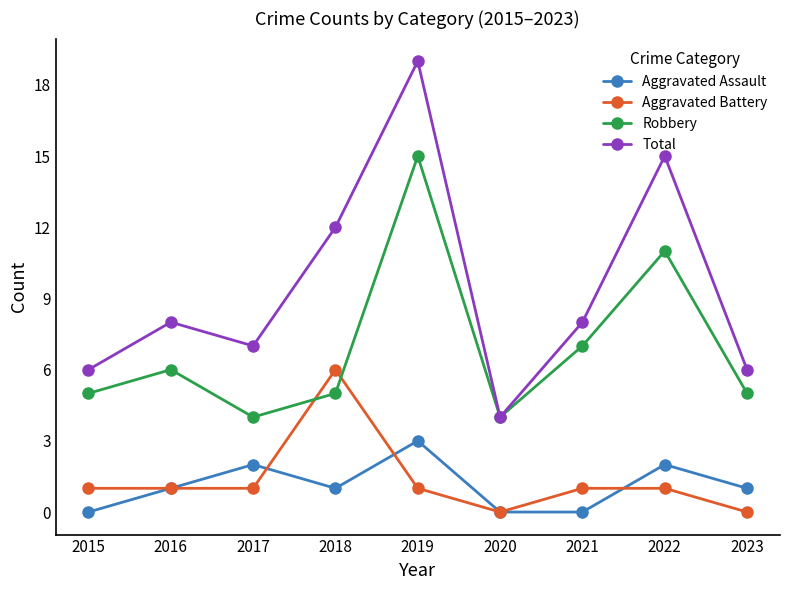

Where is Total nearest to the value 11?

2018